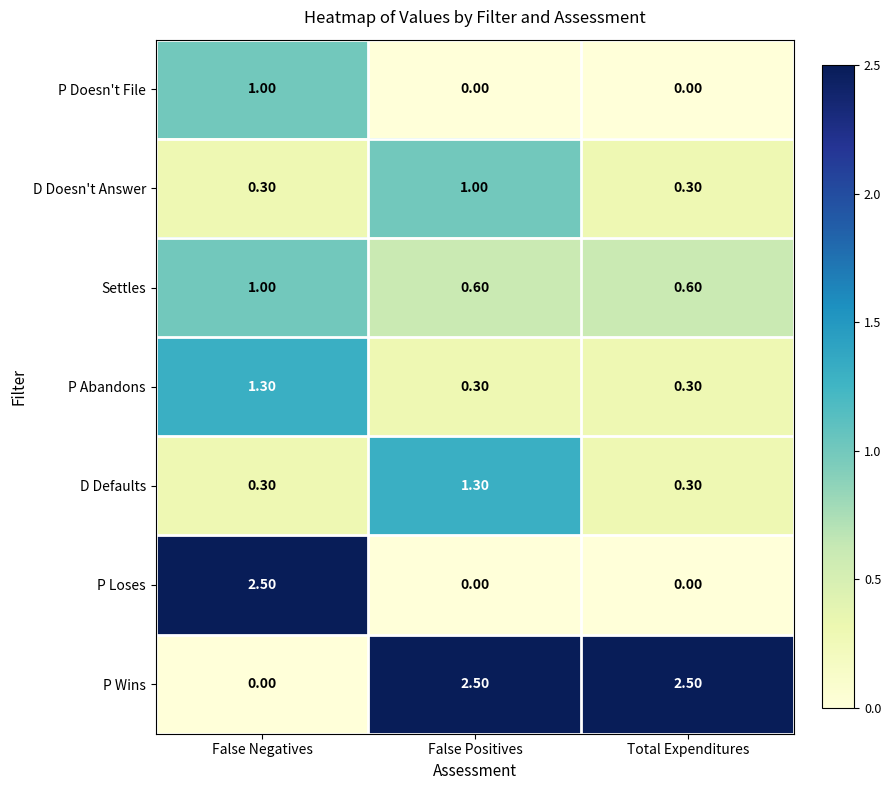

Which category has the lowest value in the P Wins series?

False Negatives